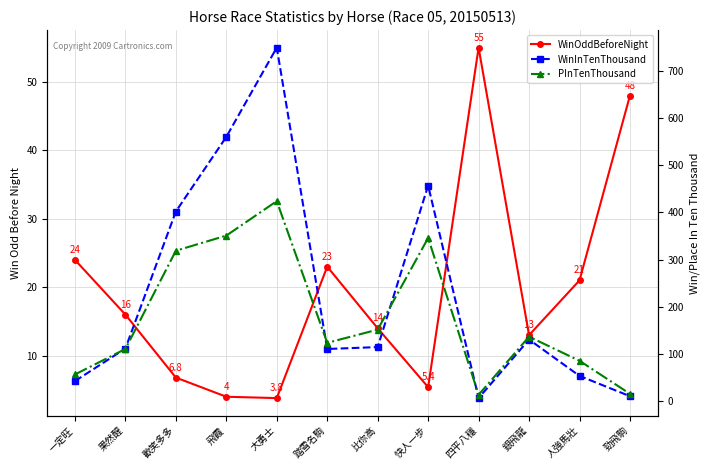

True or false: WinOddBeforeNight has more than 2 interior local peaks.

False